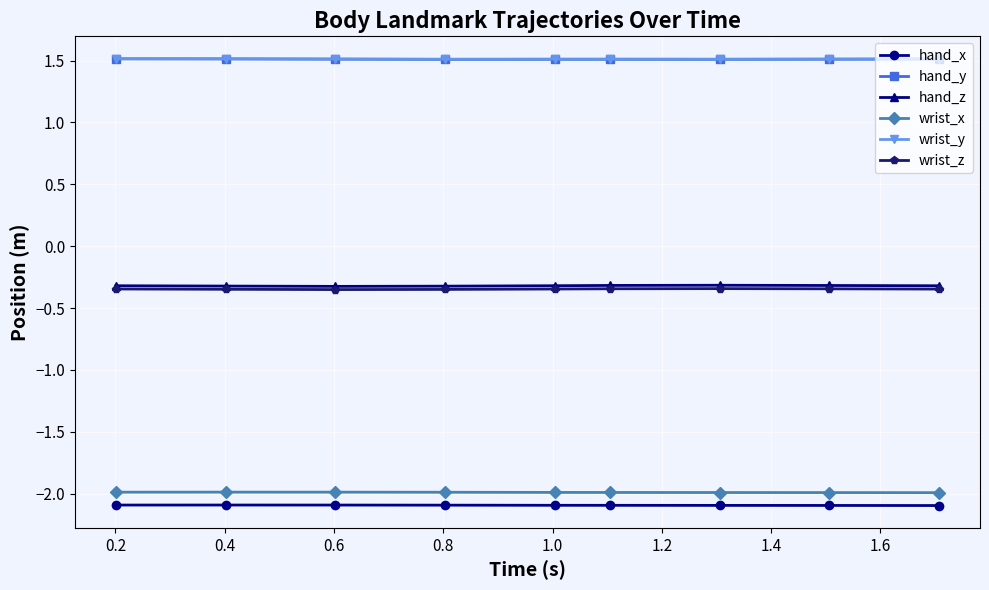

How many data points does each series have?

9